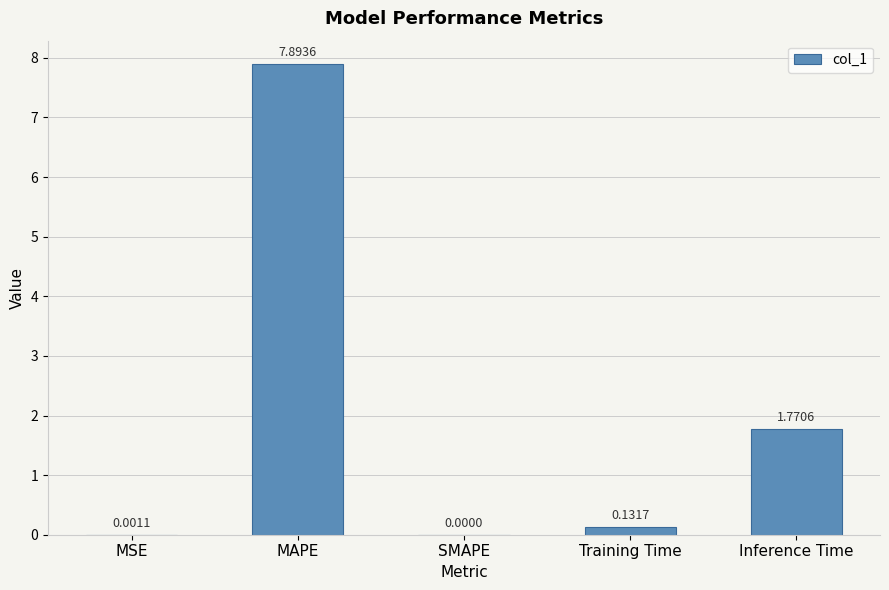

What is the sum of the values at MSE and MAPE?

7.9